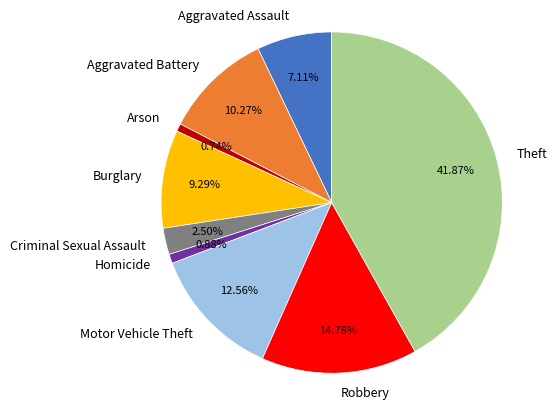

The Robbery slice represents 15% of the pie. True or false?

True